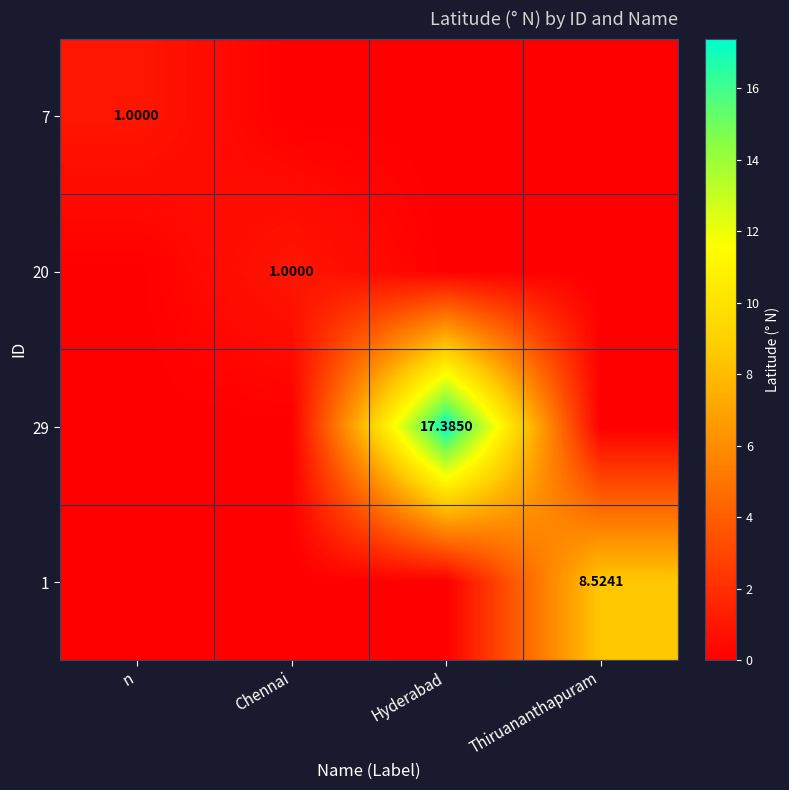

The value of 1 at Hyderabad is 0.0. True or false?

True